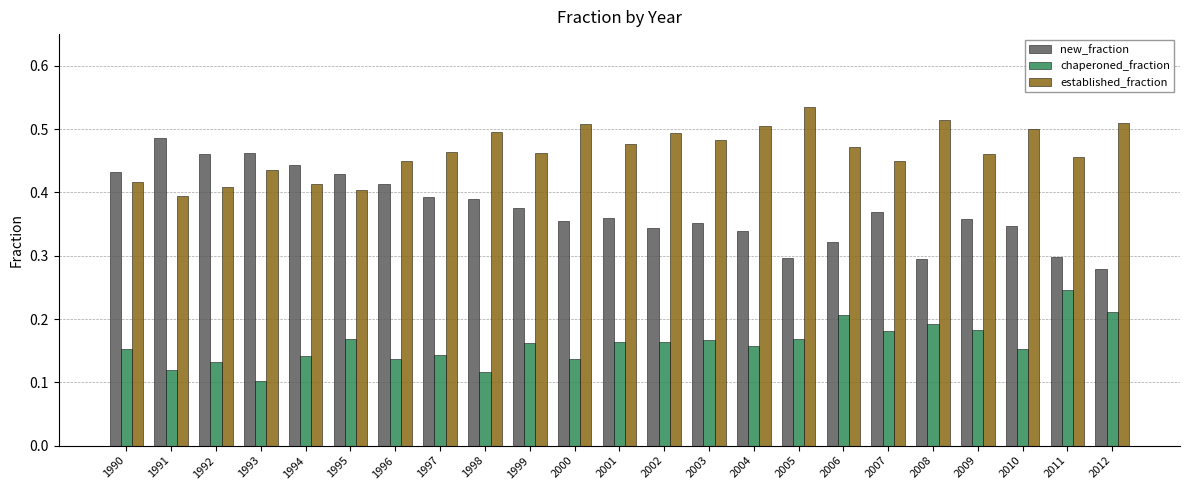

List the series in order of their peak value, highest first.

established_fraction, new_fraction, chaperoned_fraction